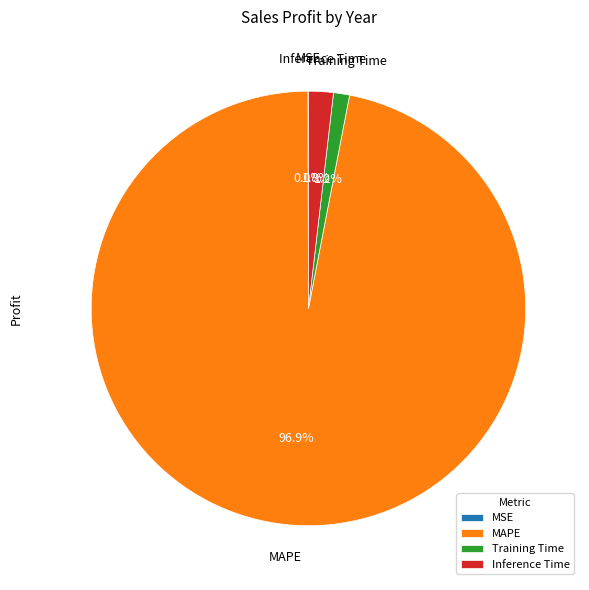

Combined, what portion of the pie is Training Time and Inference Time?

3.0%